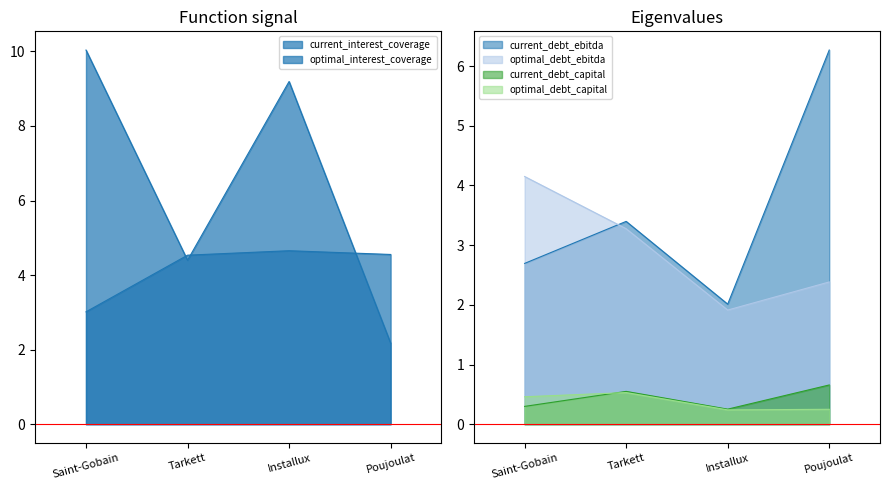

True or false: current_interest_coverage and current_debt_capital cross at least once.

False